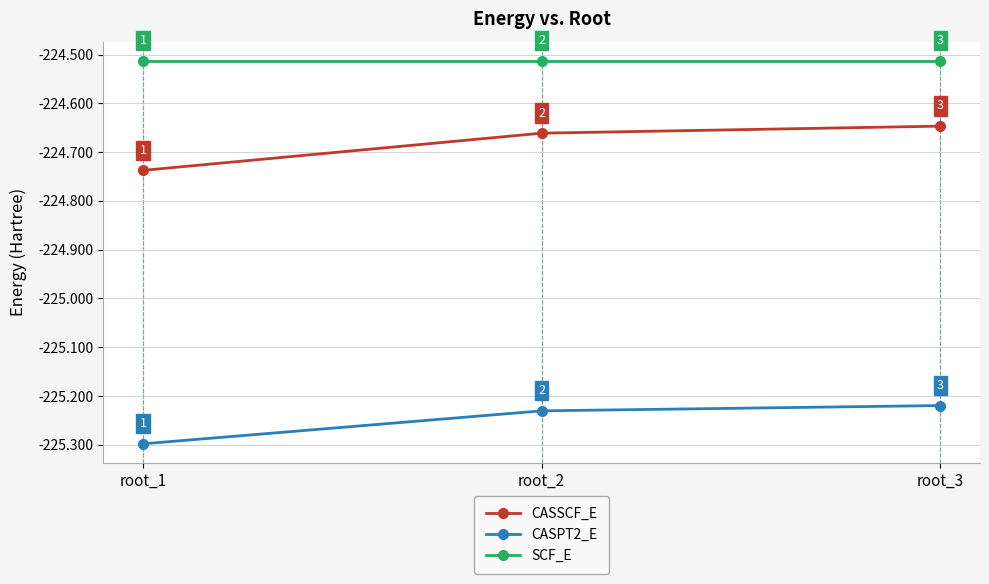

The value of CASSCF_E at root_2 is -156.3. True or false?

False